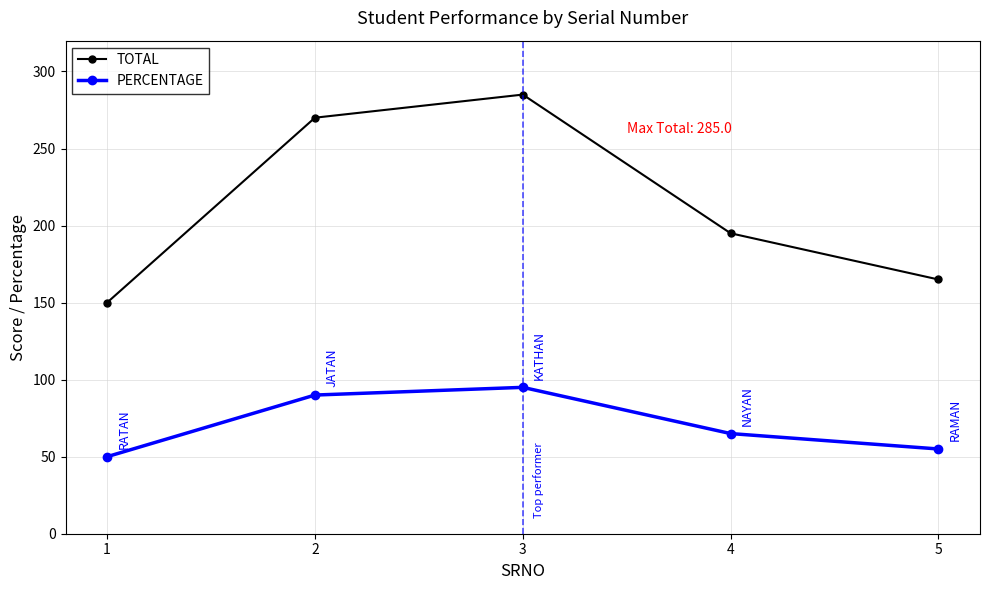

Does the chart have visible grid lines?

Yes